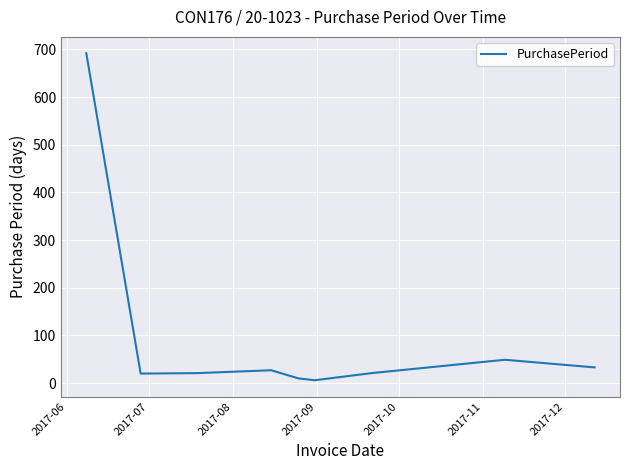

What is the maximum value shown in the chart?

692